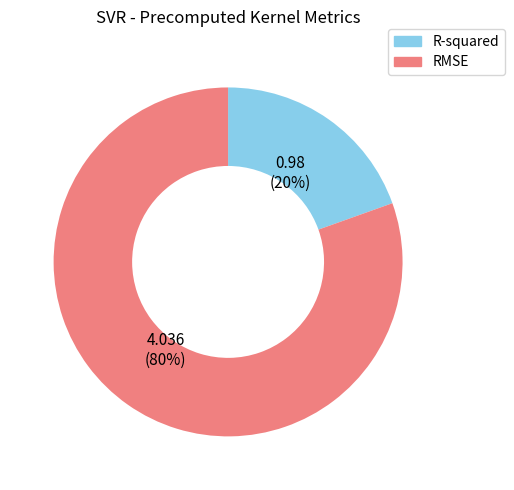

What percentage is the R-squared slice, to the nearest percent?

20%